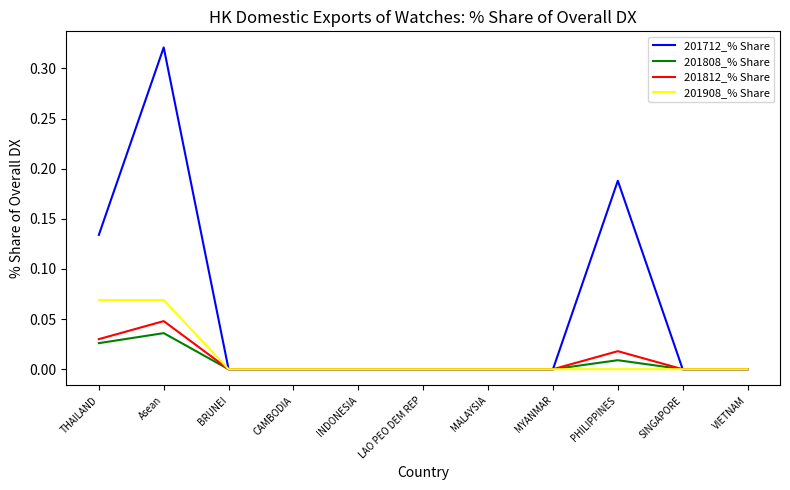

Which series has the largest total across all categories?

201712_% Share